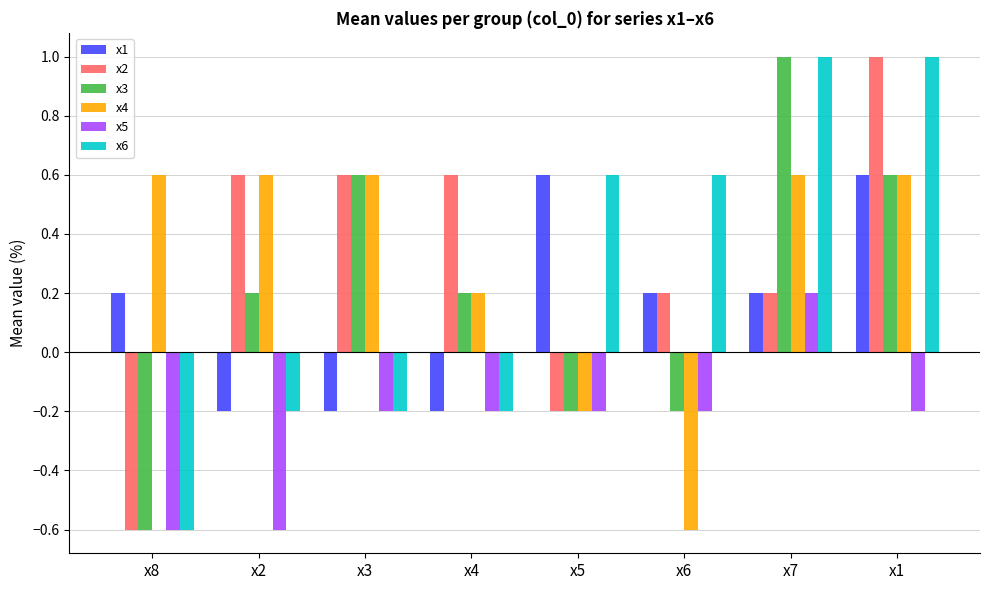

What is the difference between the x4 values at x1 and x5?

0.8